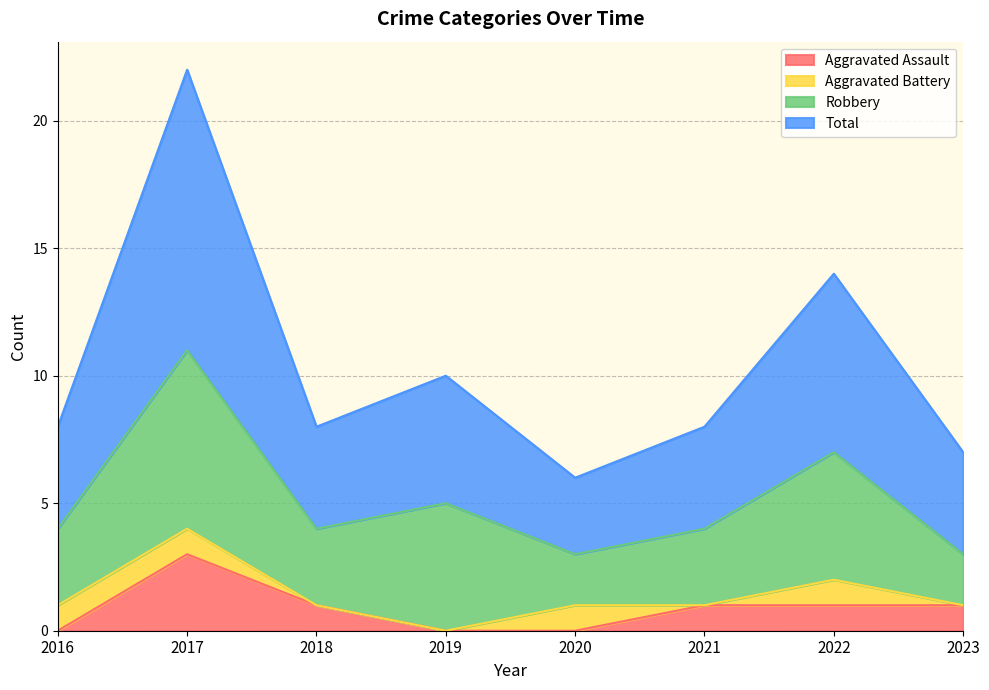

At which label is Total closest to 14?

2022